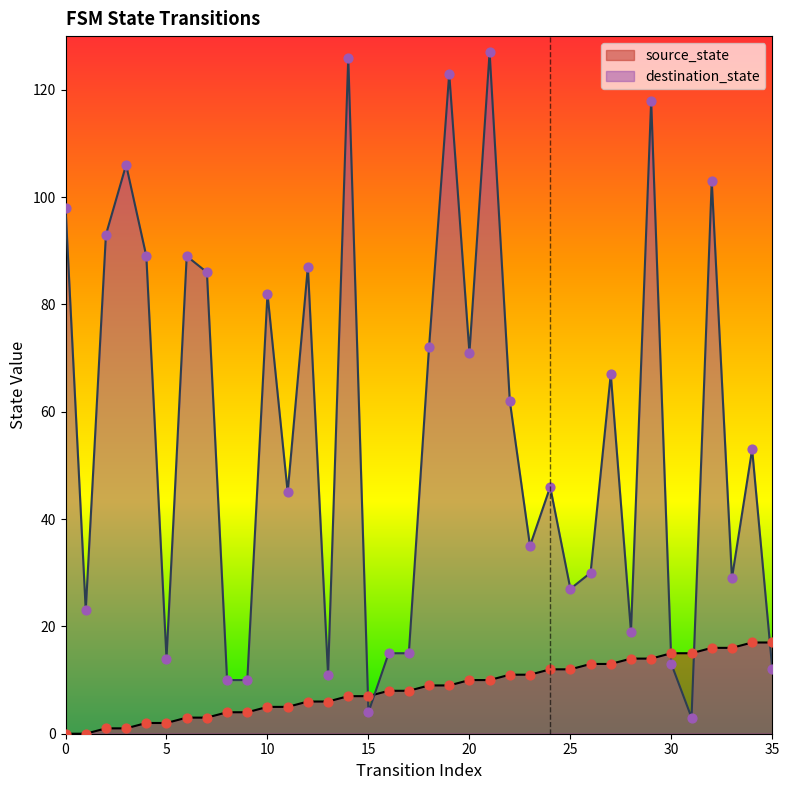

At how many categories does at least one series exceed 37?

20